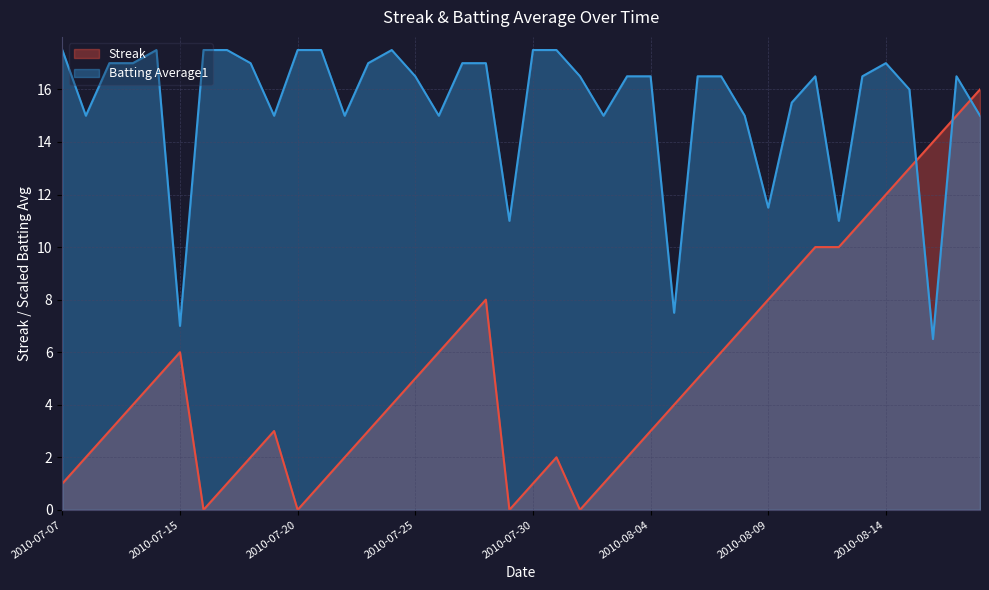

What is the difference between the Streak values at 2010-08-09 and 2010-08-18?

8.0